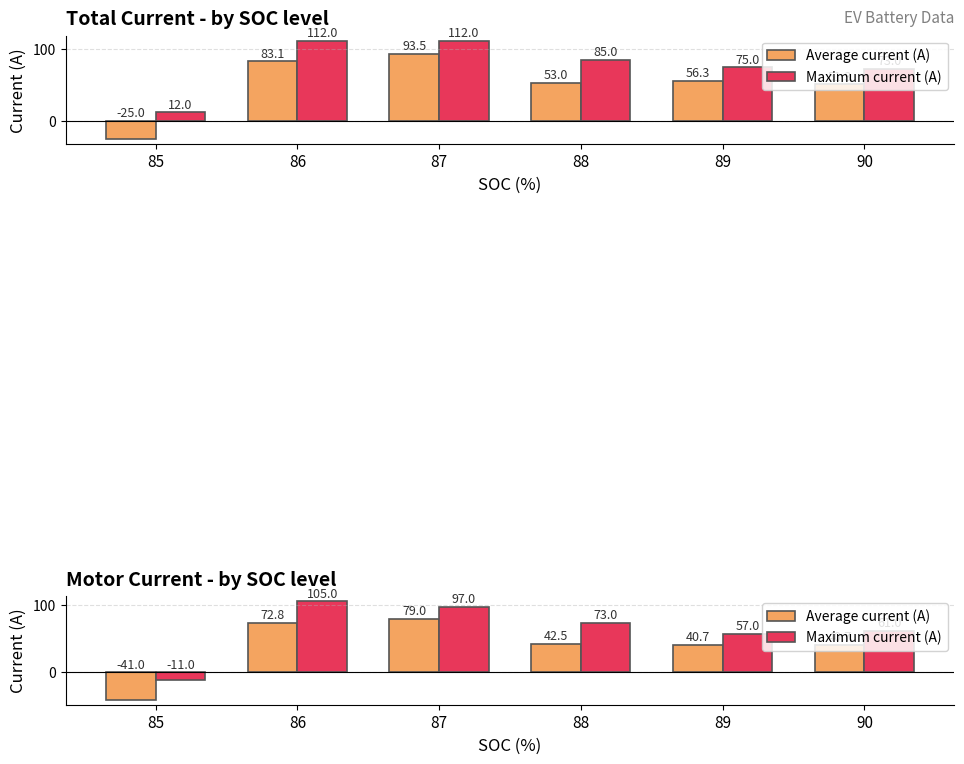

Which series has the largest range (max minus min)?

Average current (A)